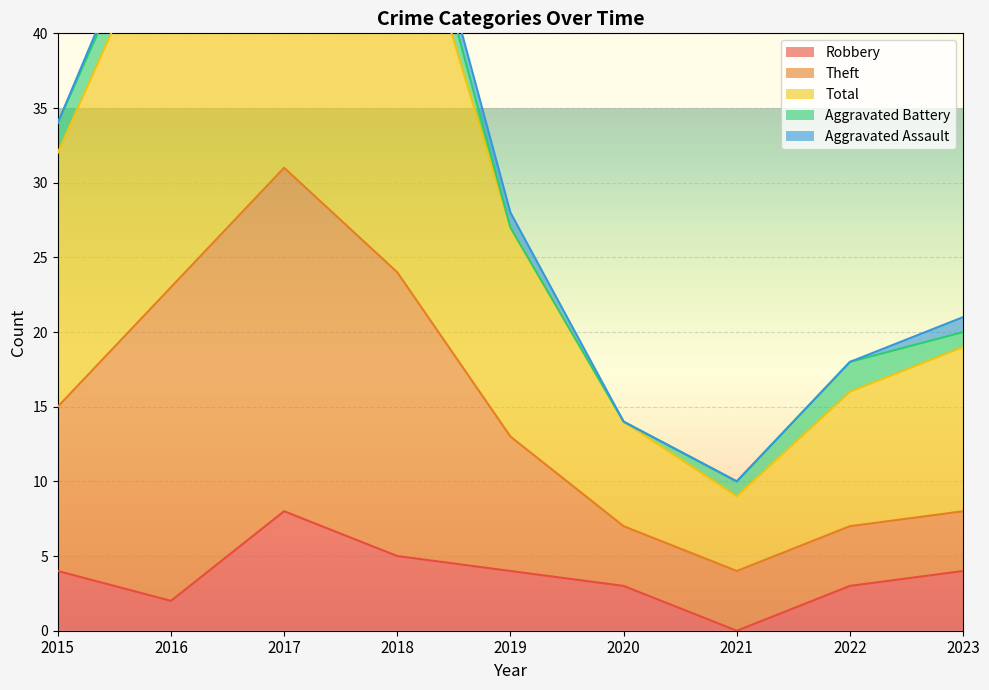

Is it true that Robbery equals 4 at 2023?

True